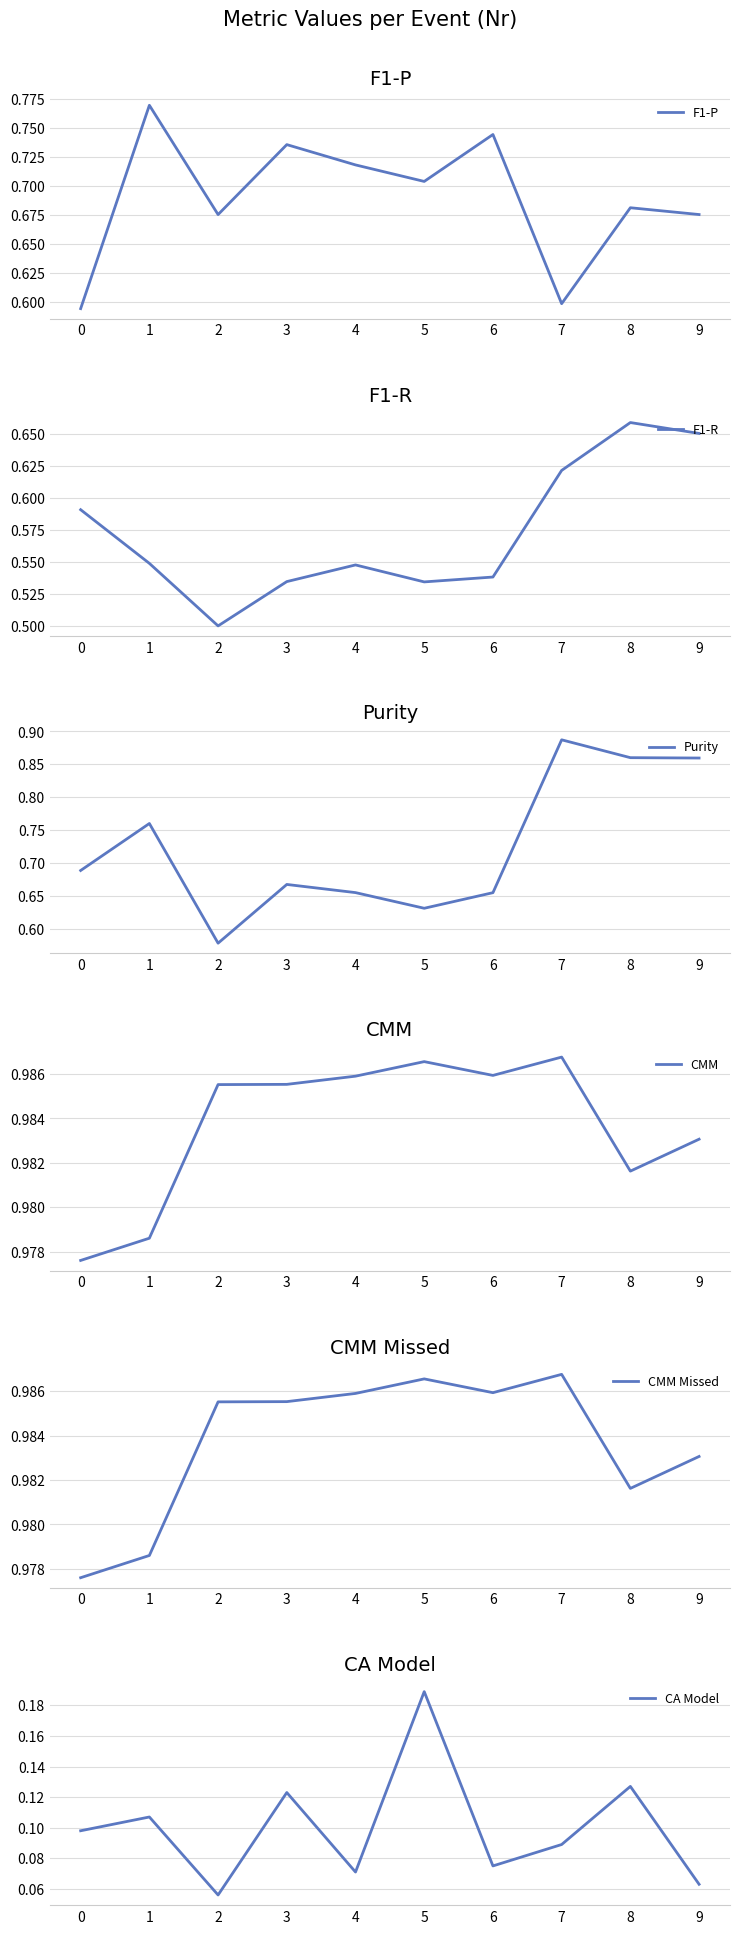

How many lines are shown in the chart?

6